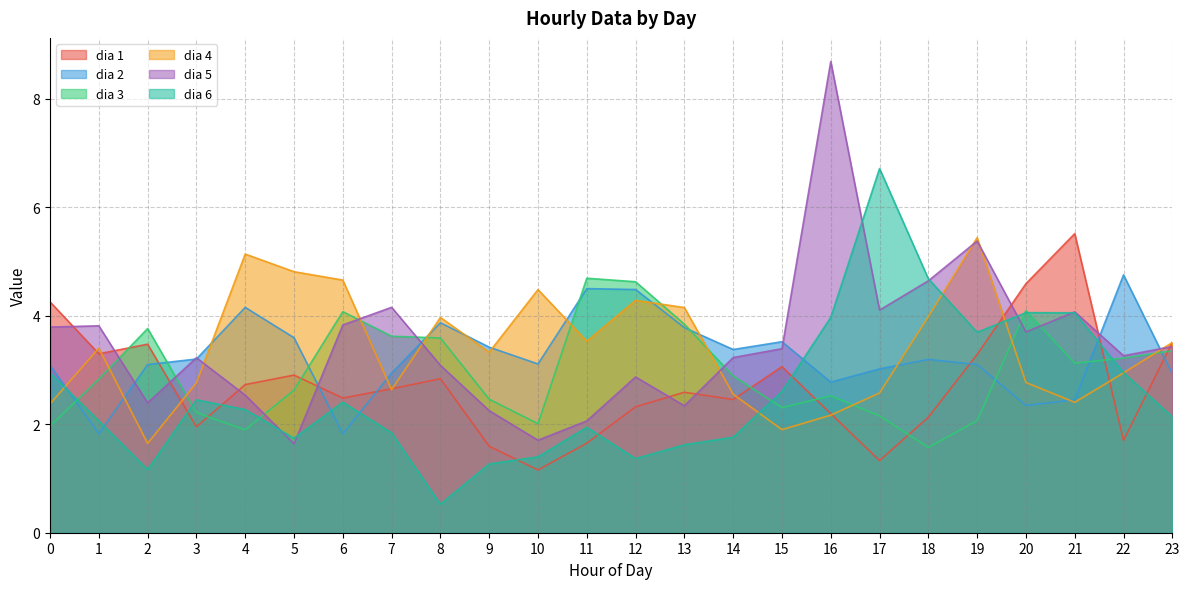

Which has a higher value, 1 or 19?

1